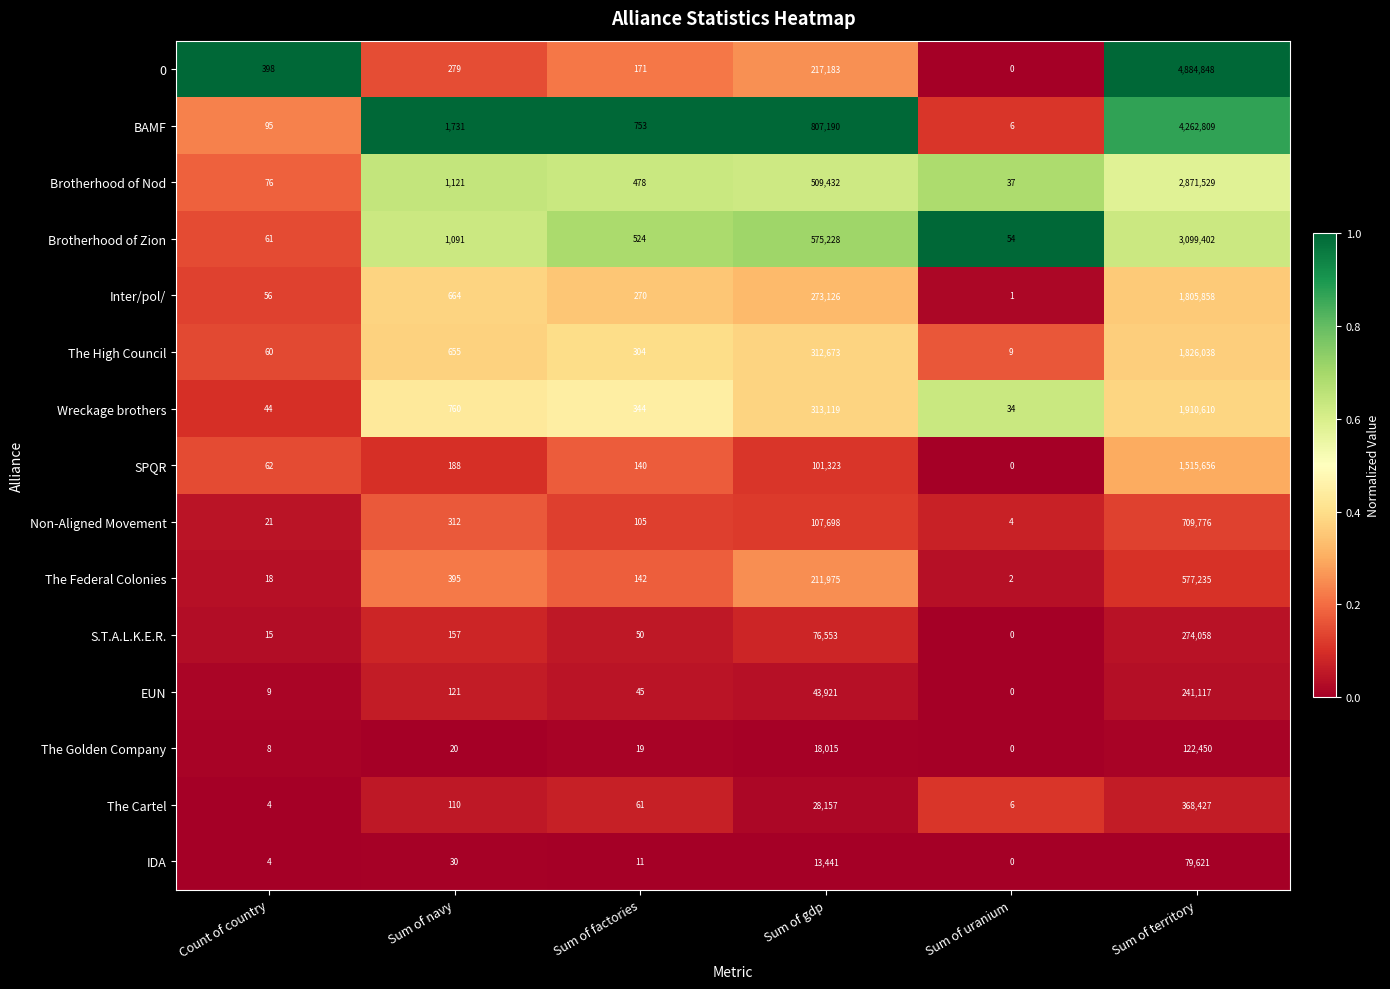

What is the difference between the highest and lowest values at Sum of uranium?

54